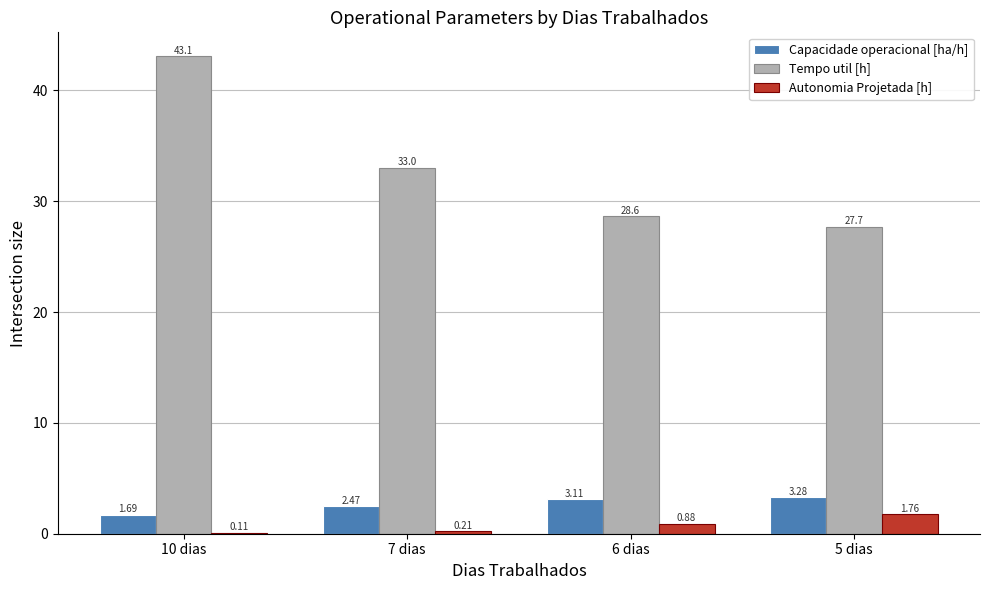

What is the sum of all Autonomia Projetada [h] values?

3.0